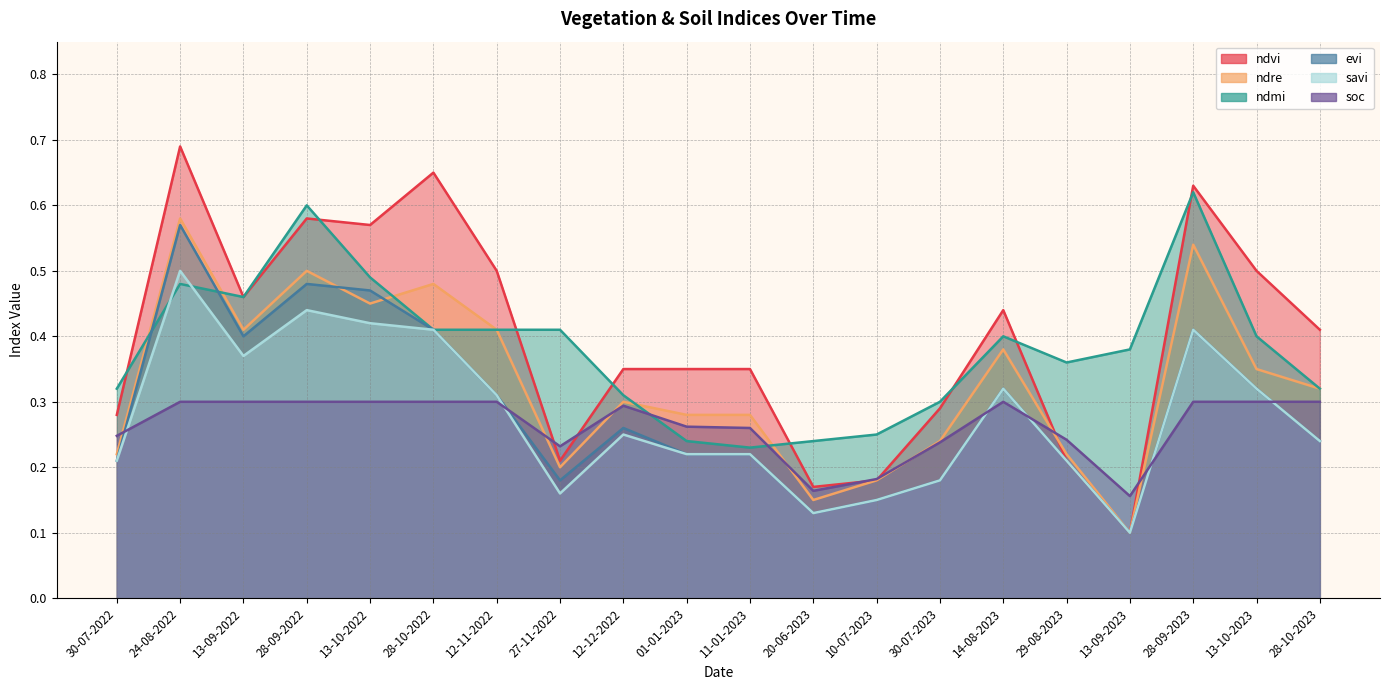

The value of savi at 10-07-2023 is 0.1. True or false?

True